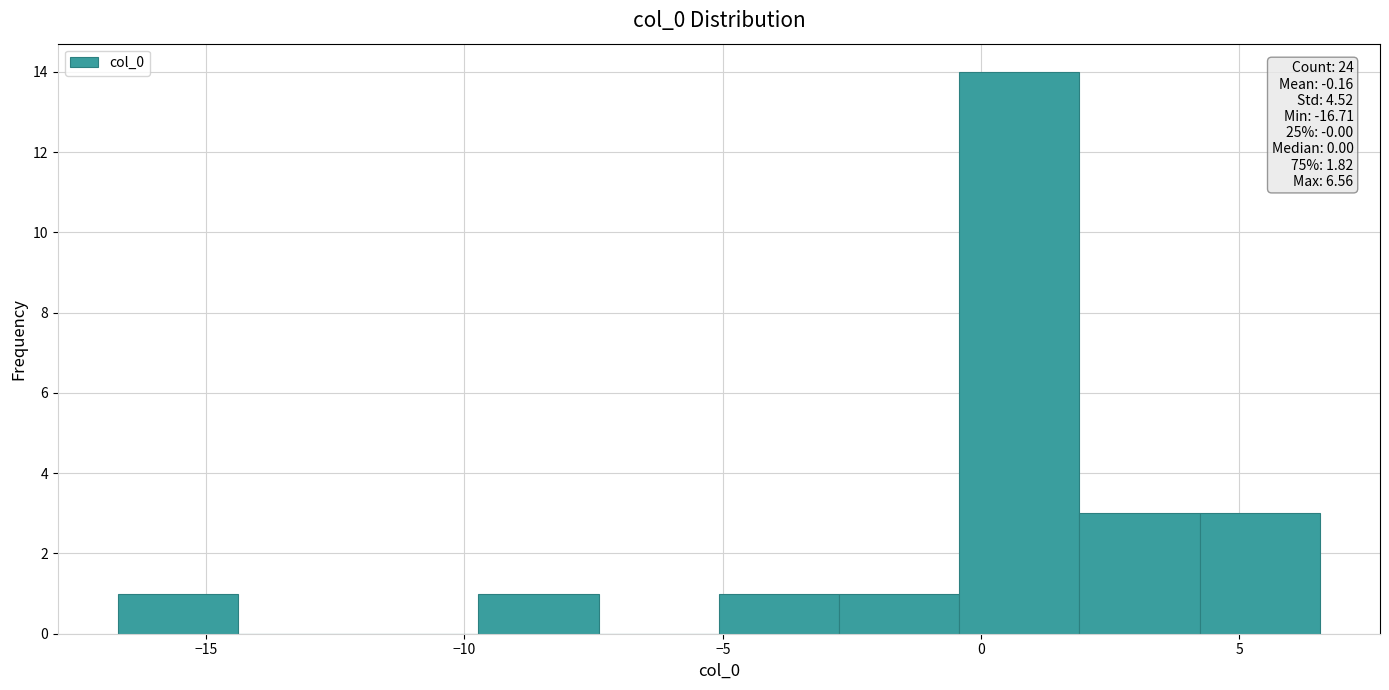

Over which range of the x-axis is the bar tallest?

-0.5 to 2.0